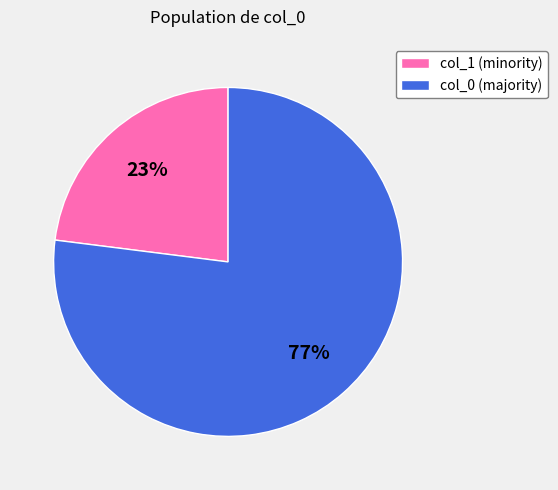

To the nearest percent, what is the difference between the col_0 and col_1 slice percentages?

54%